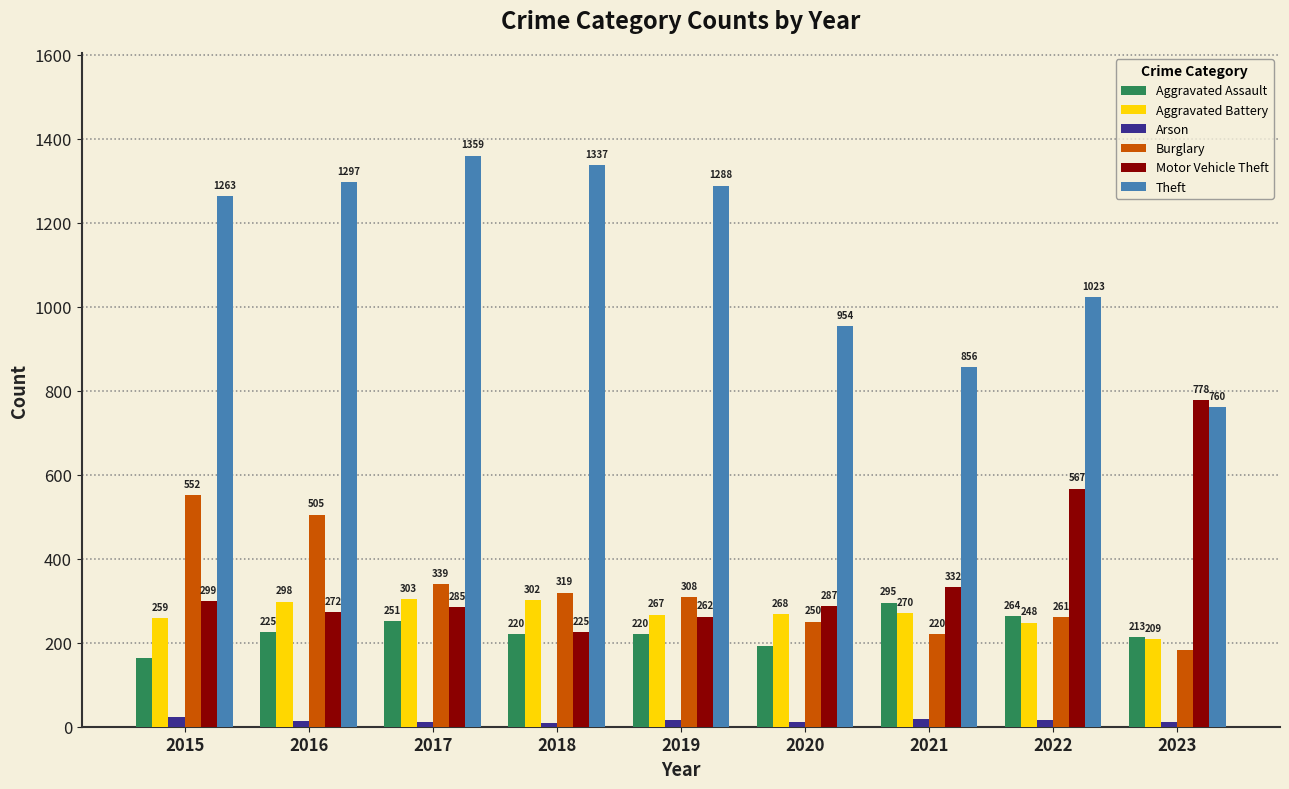

Is it true that Aggravated Battery equals 248 at 2022?

True